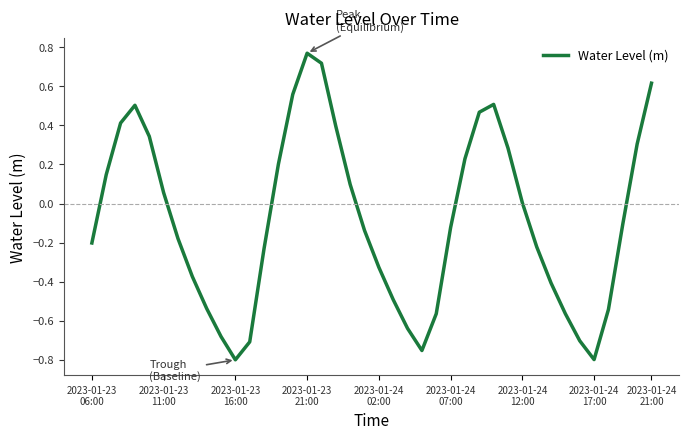

What is the difference between the maximum and minimum values?

1.6